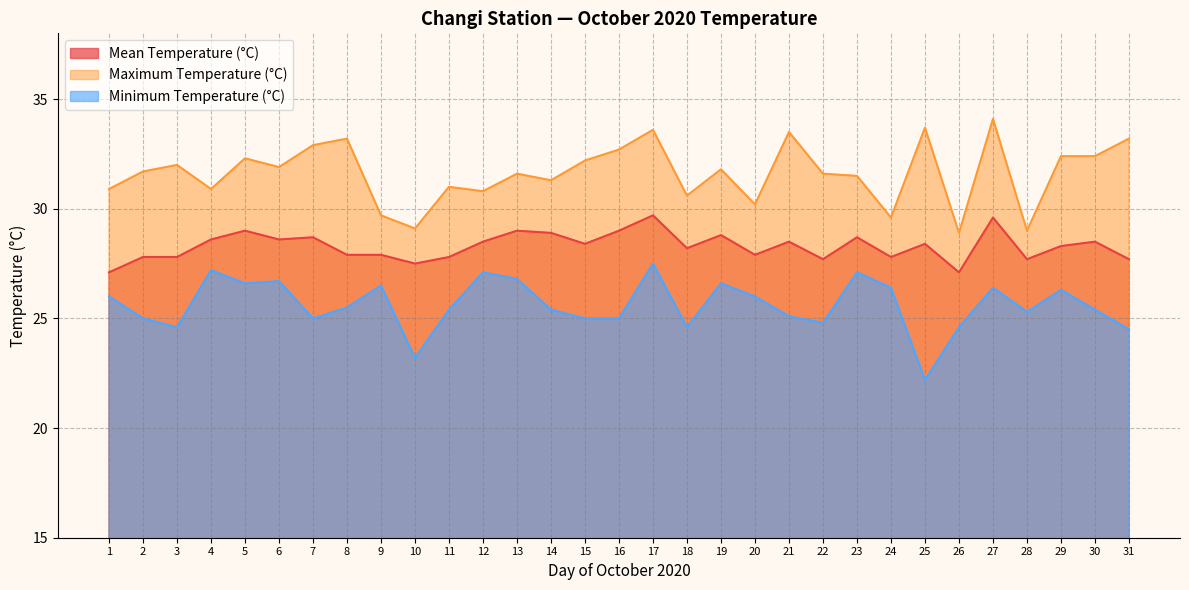

Between 5 and 22, which is larger?

5